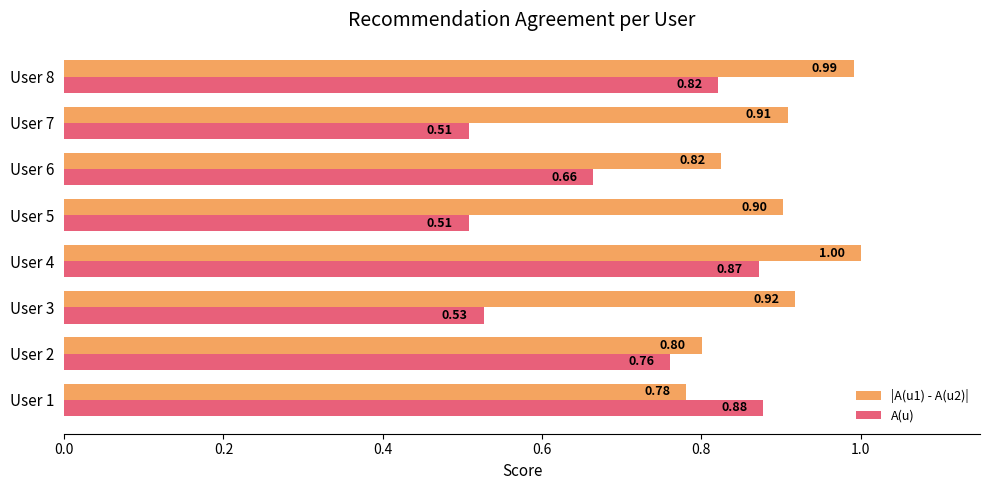

What is the difference between the maximum and second lowest values in the |A(u1) - A(u2)| series?

0.2